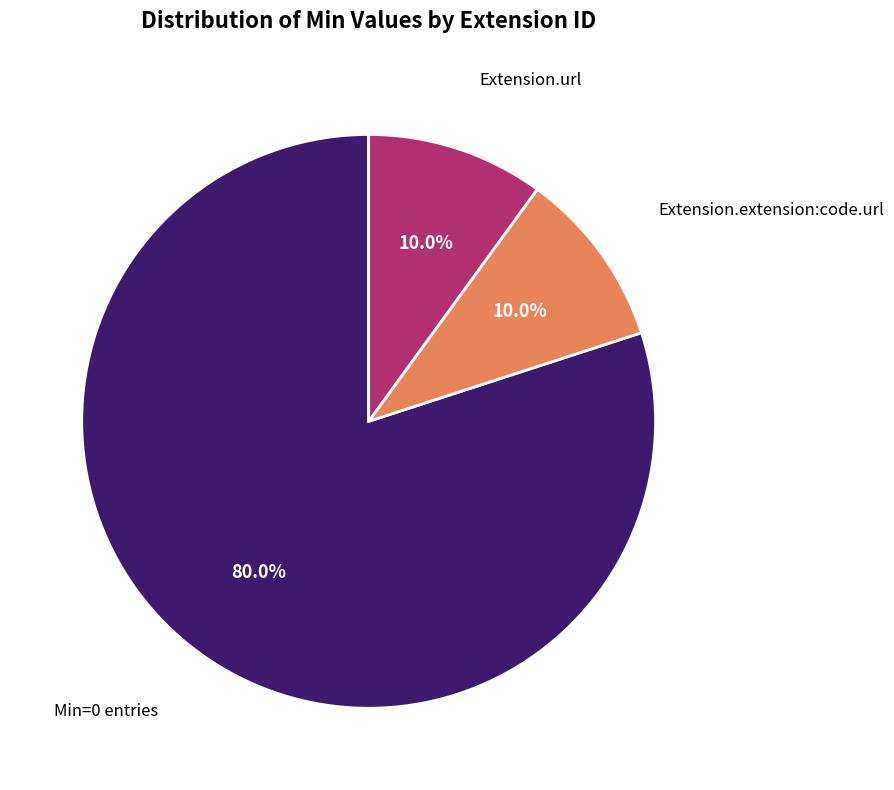

What percentage do Extension.extension:code.url and Extension.url together represent?

20.0%